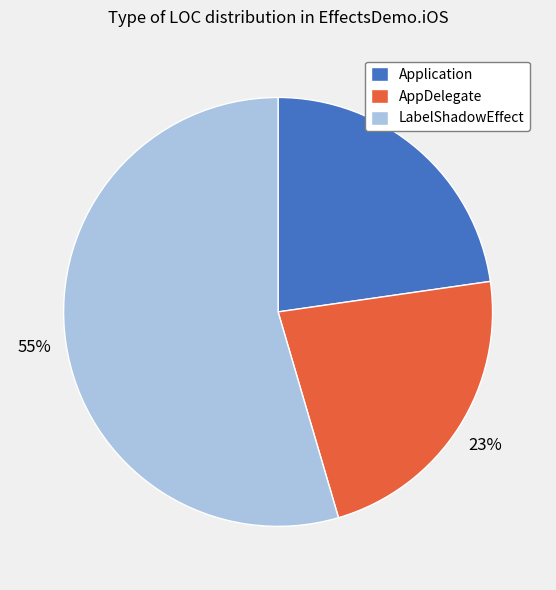

Which category has the biggest portion of the pie?

LabelShadowEffect